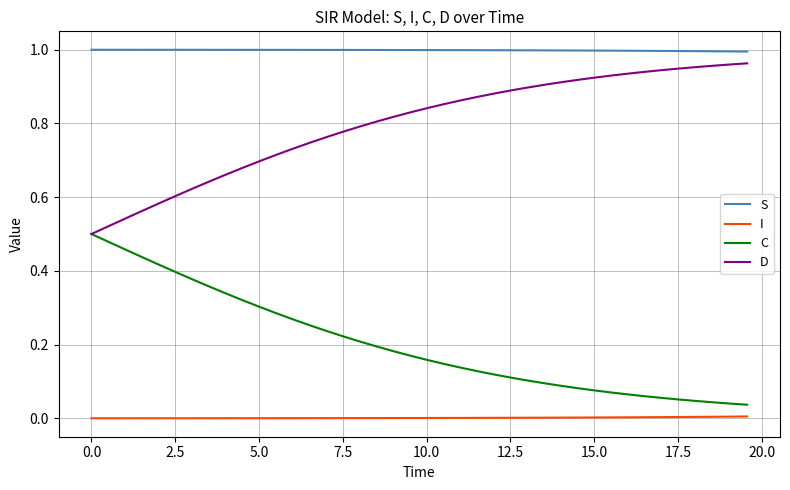

Which series has the largest total across all categories?

S